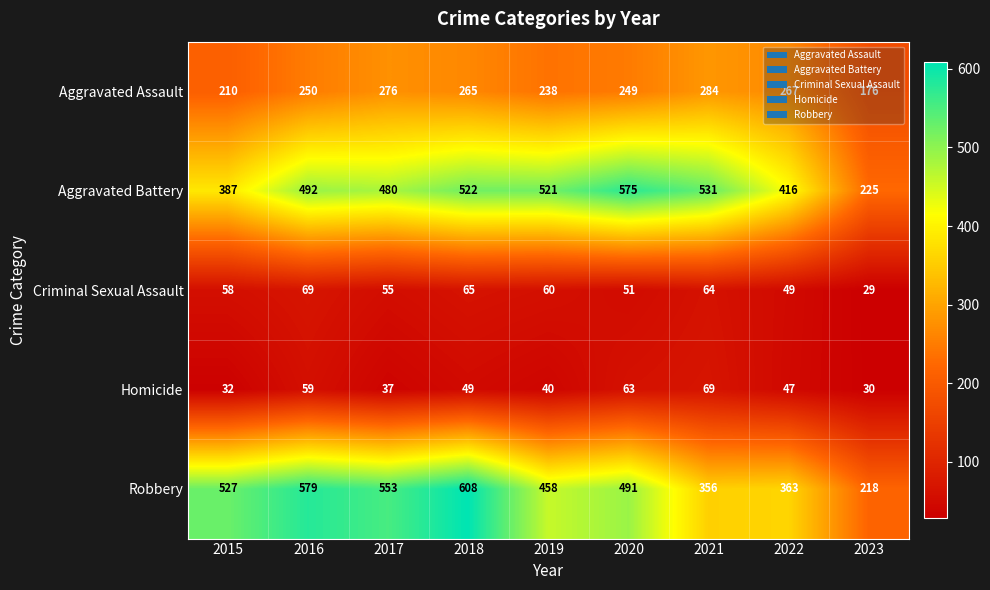

Which series has the largest total across all categories?

Robbery